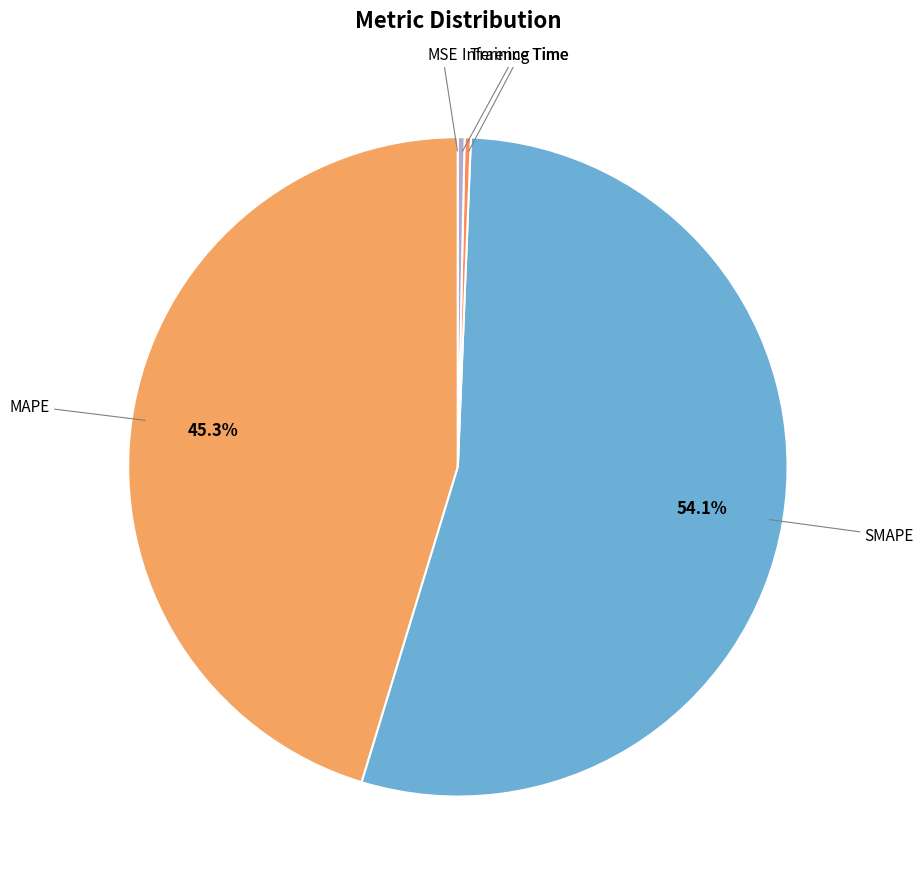

Do MAPE and Inference Time together represent more than half of the pie?

No